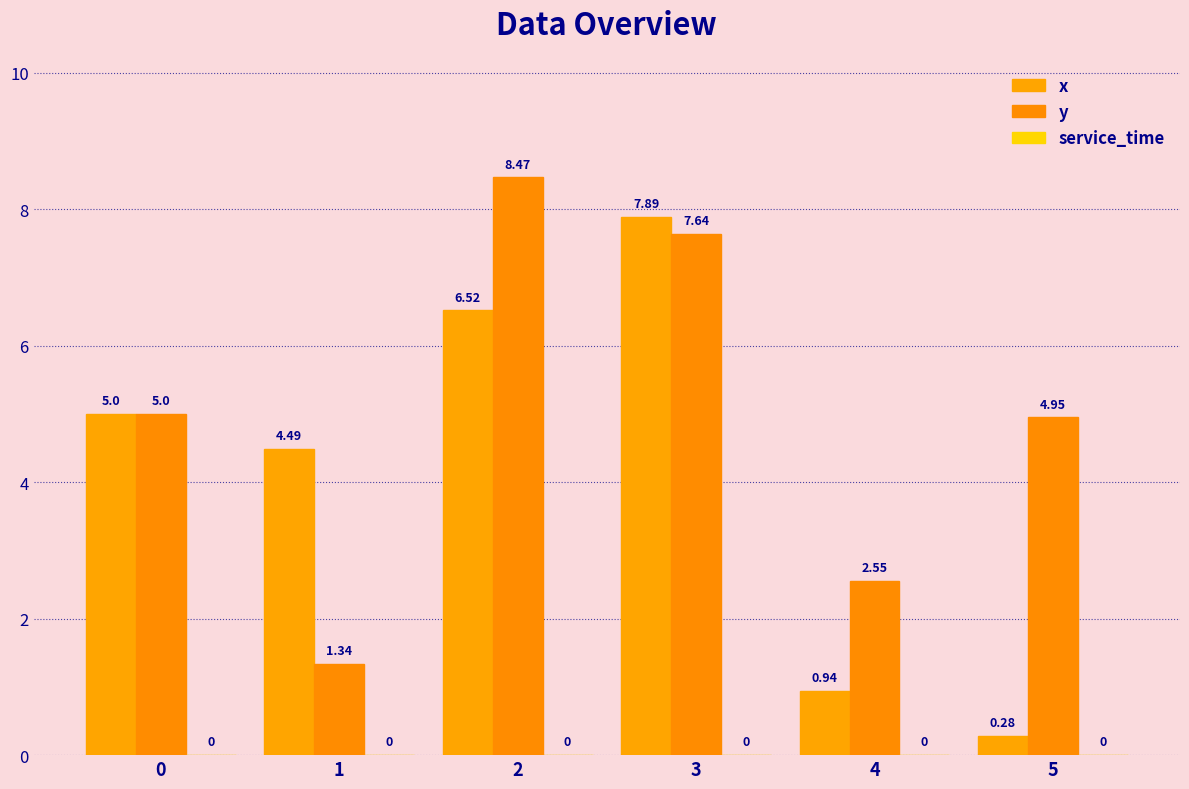

Between 1 and 5, which is larger?

1